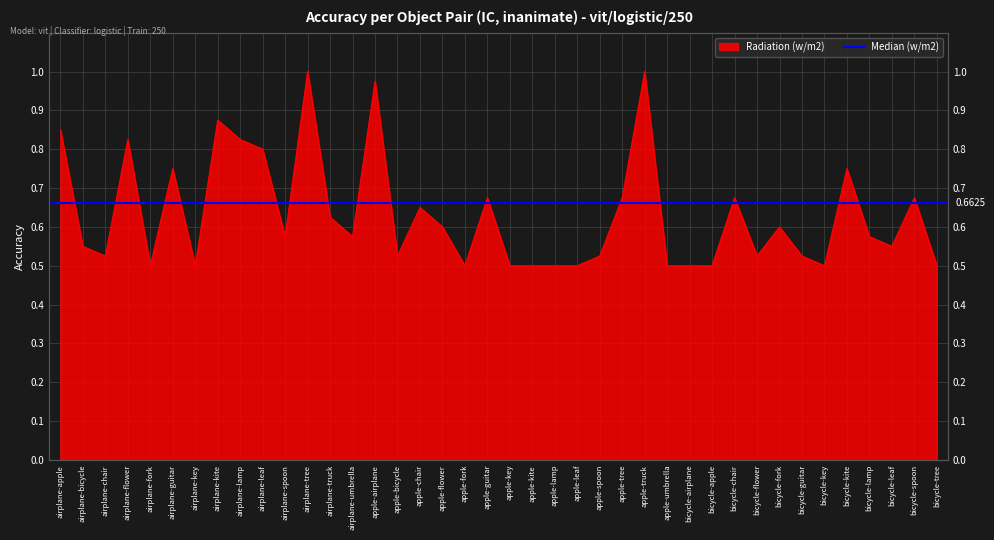

Where is the first local maximum?

airplane-flower